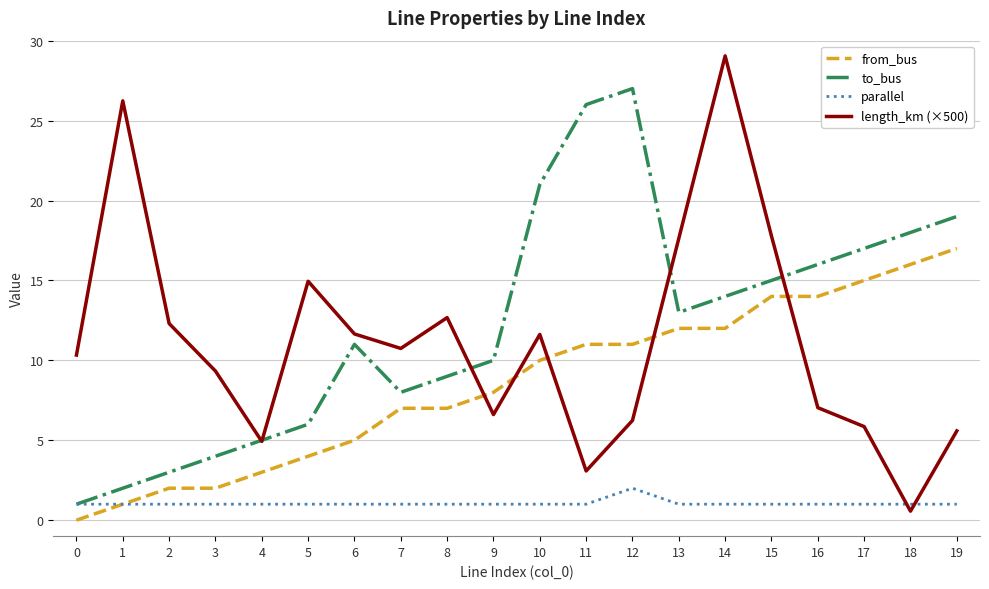

Count the number of data series in this chart.

4